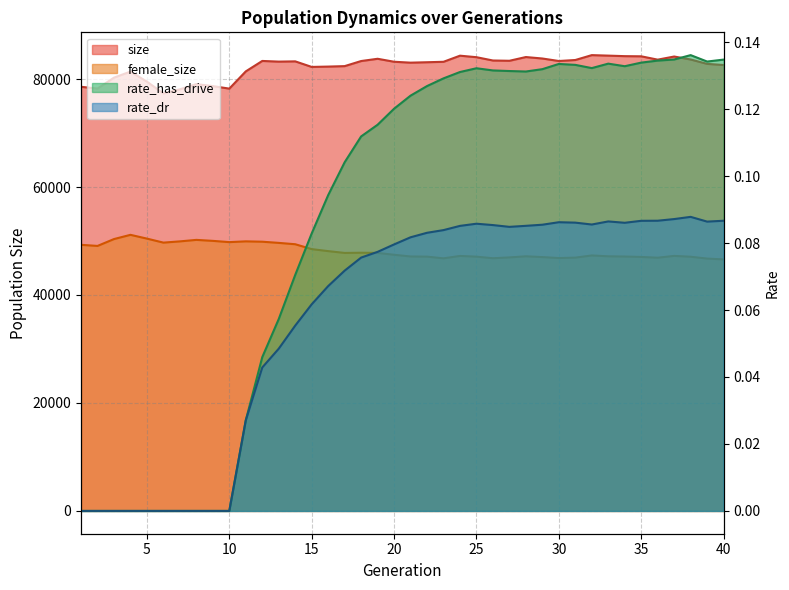

How many interior local valleys does the female_size series have?

8